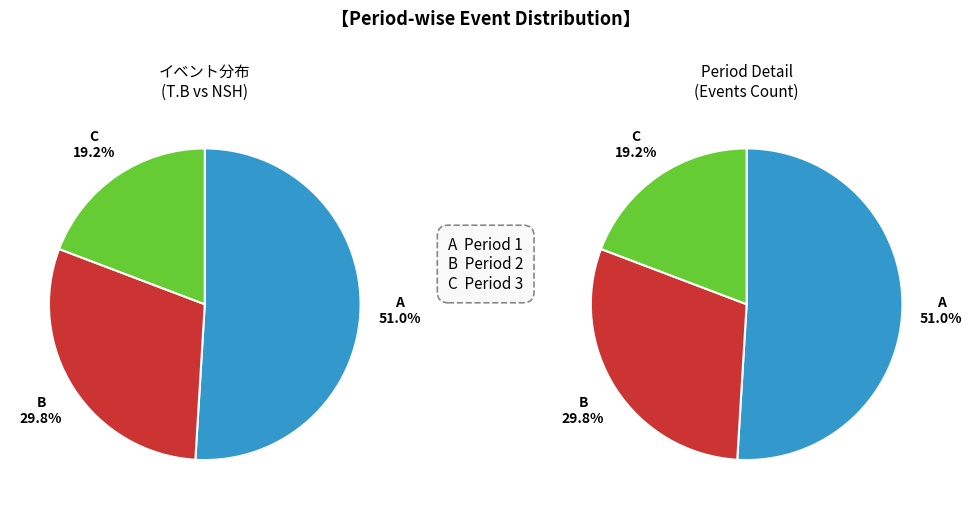

Rank the categories by value from lowest to highest.

Period 3, Period 2, Period 1